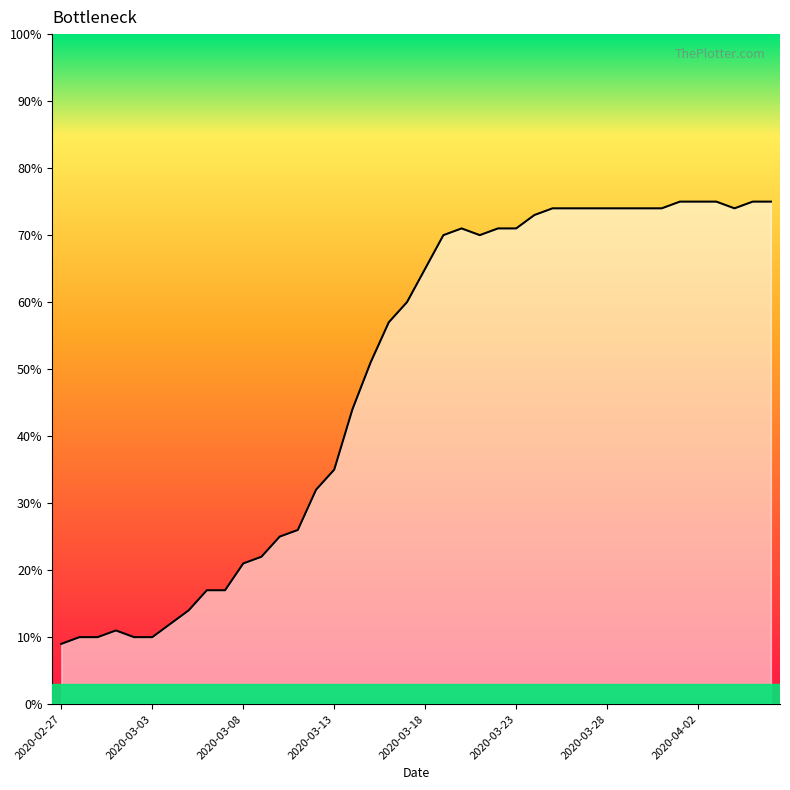

What is the label of the 9th point from the left?

2020-03-06